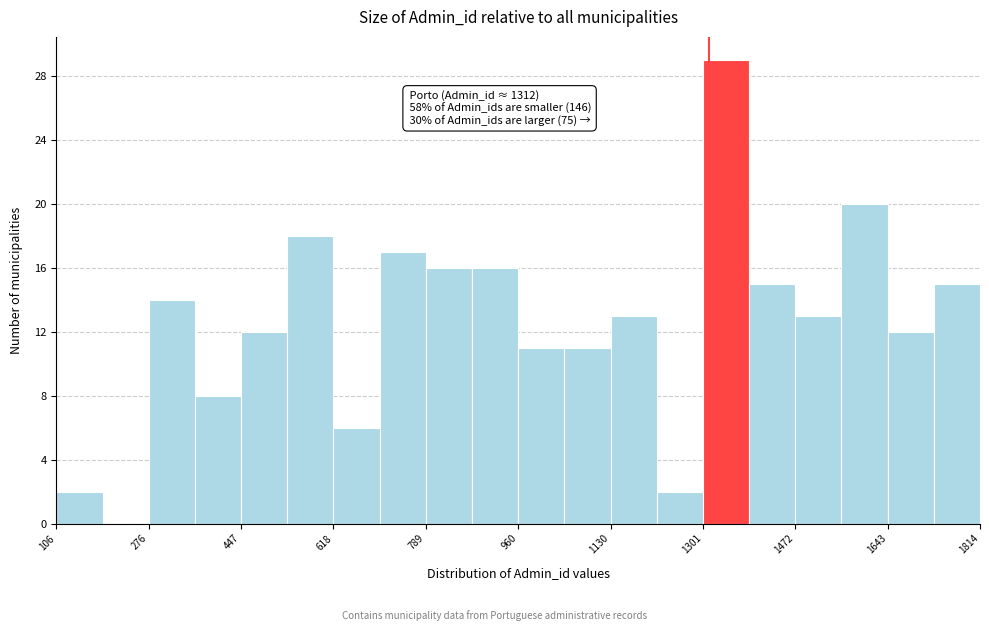

Over which range of the x-axis is the bar tallest?

1300 to 1380